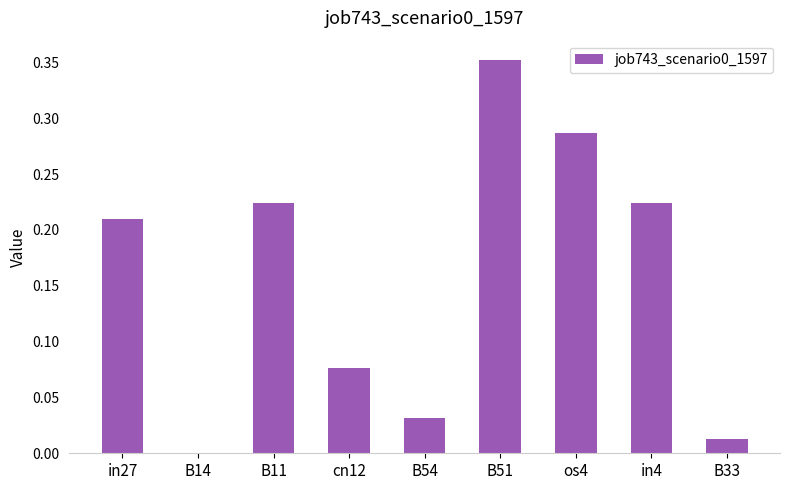

The chart shows a value of 0.4 at in4. True or false?

False